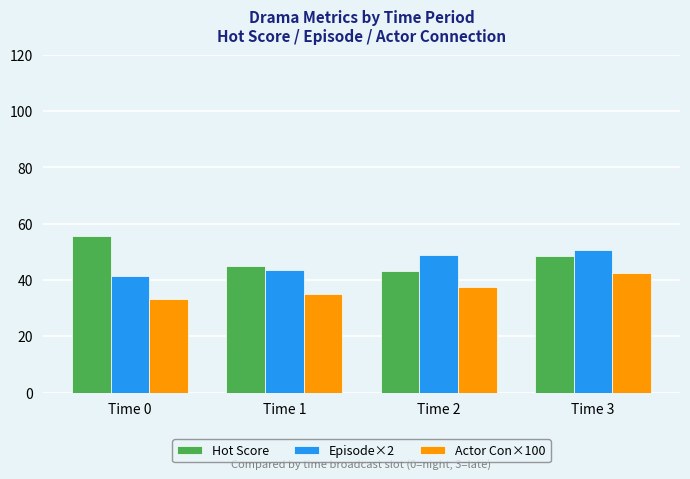

How many distinct data groups are displayed?

3